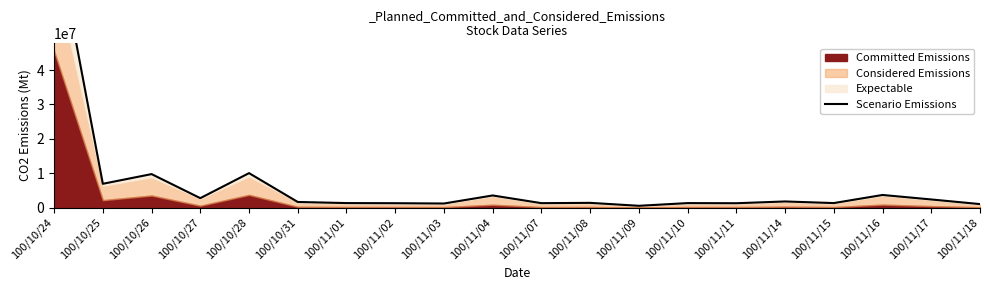

How many lines are shown in the chart?

1